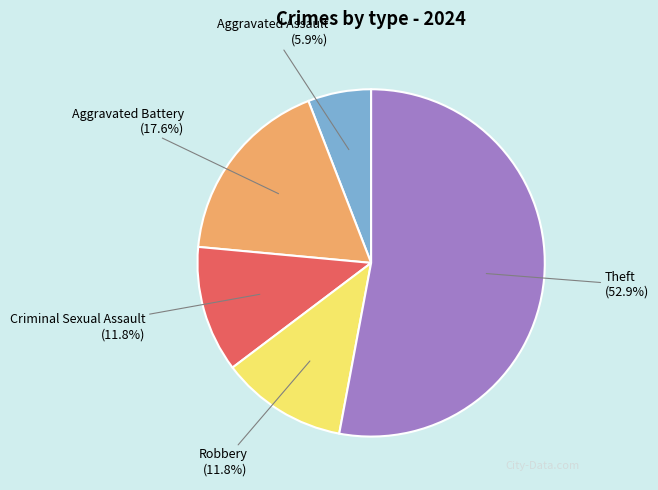

Which slice represents more than half of the pie?

Theft